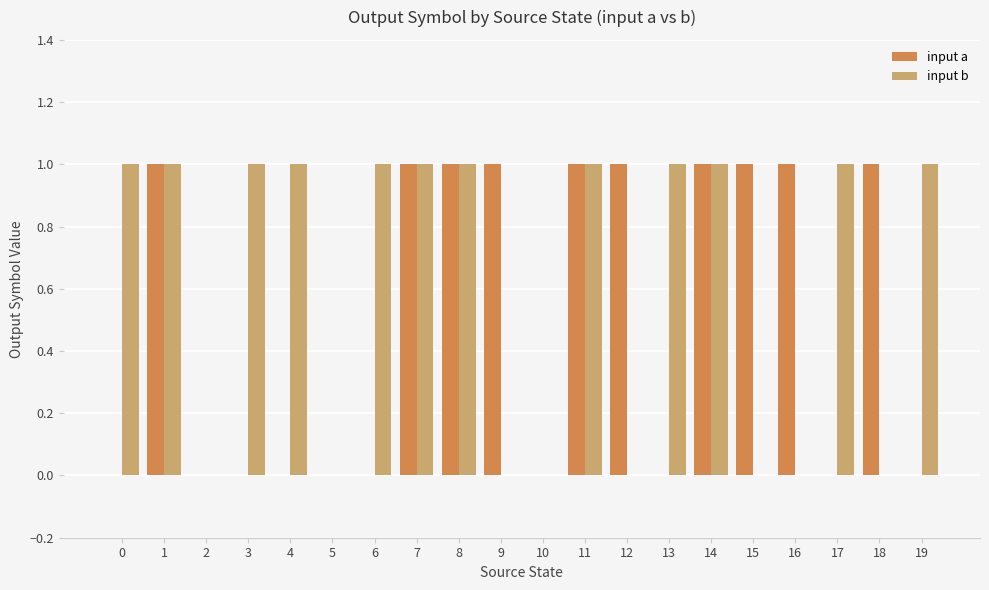

True or false: input a has a value of 0 at 13.

True